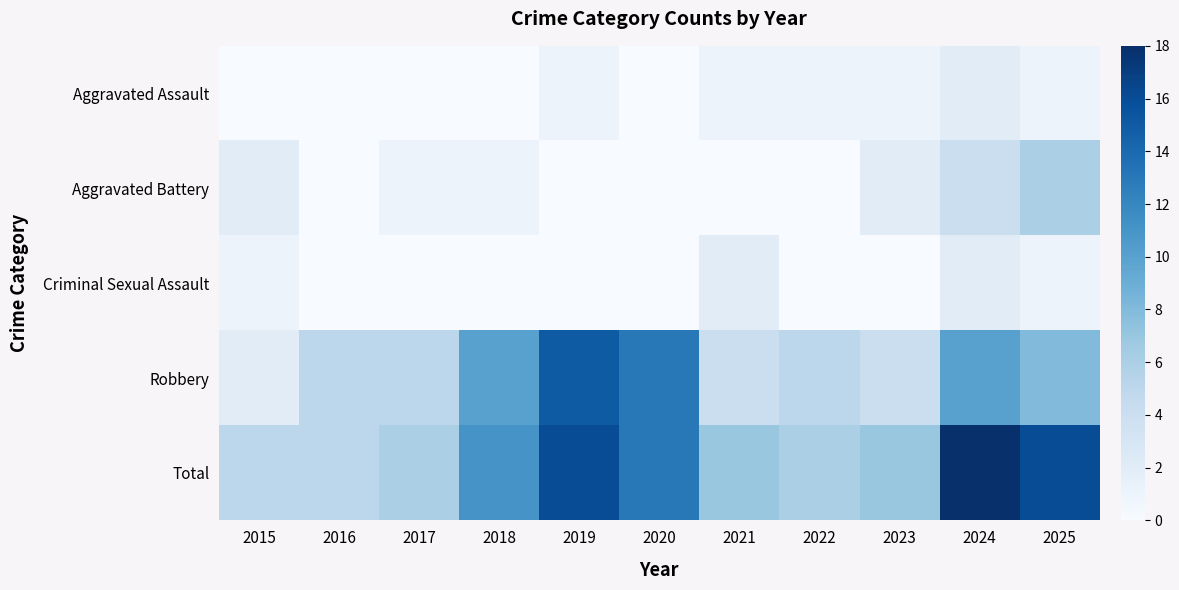

Which has a higher value, 2022 or 2020?

2022